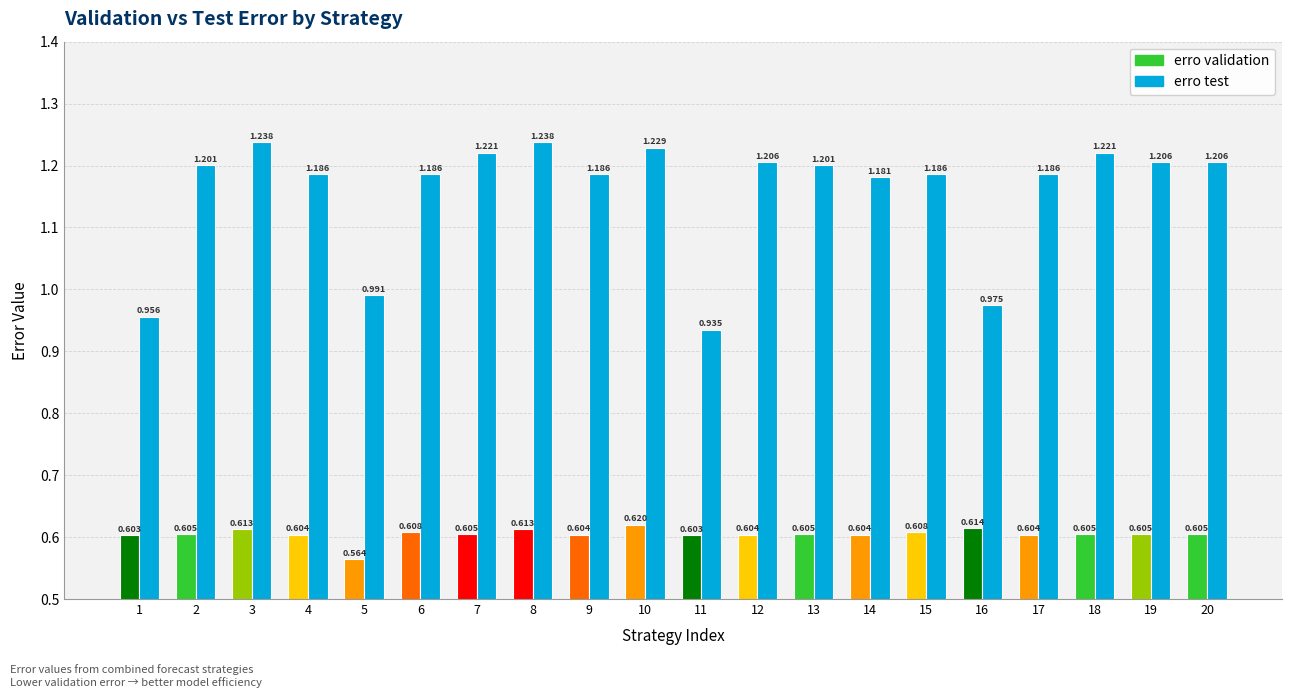

Between 5 and 7, which series saw the biggest shift?

erro test